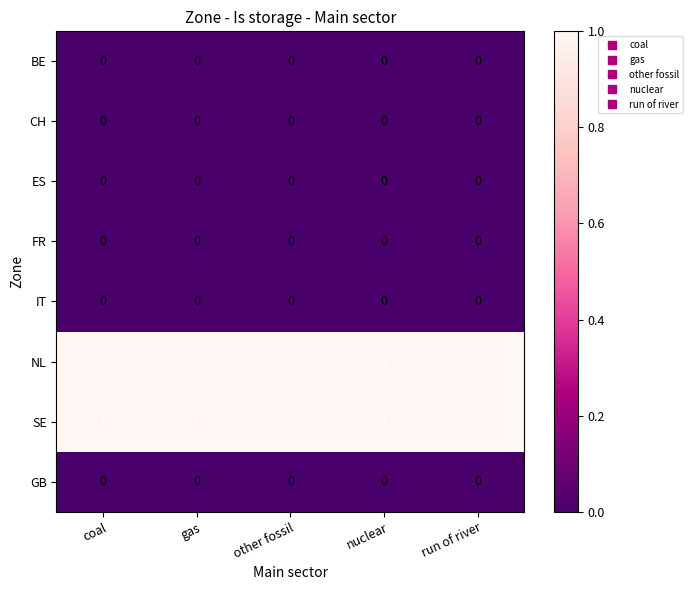

How many data points does each series have?

5